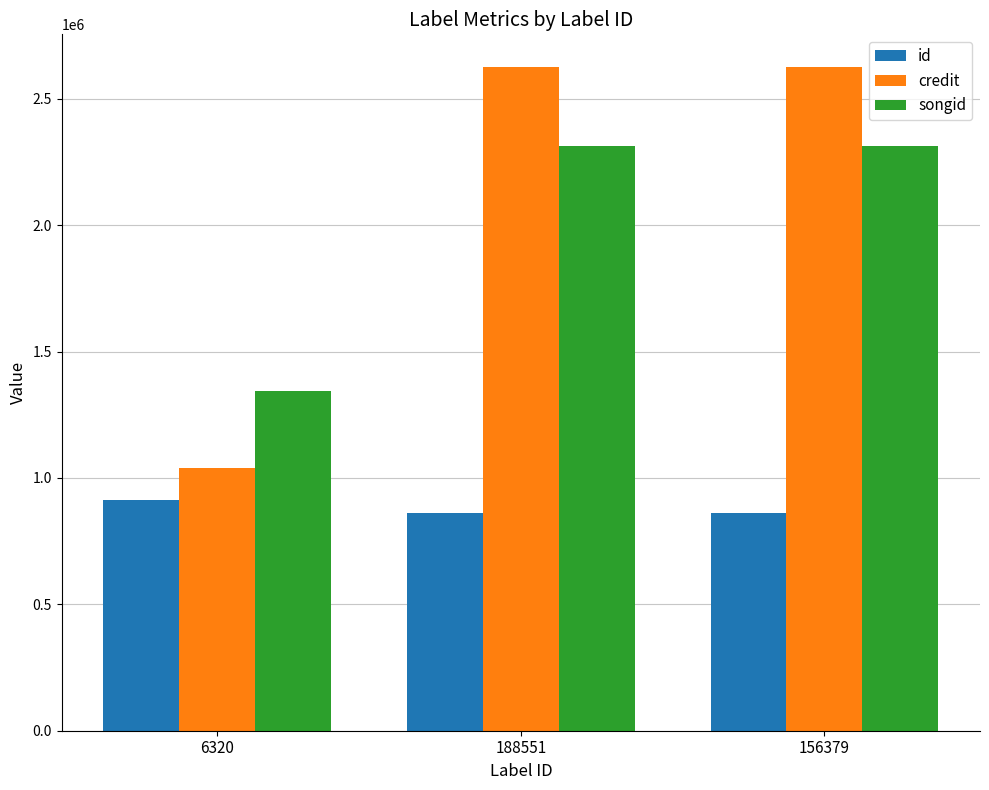

At how many categories does at least one series exceed 1421603?

2